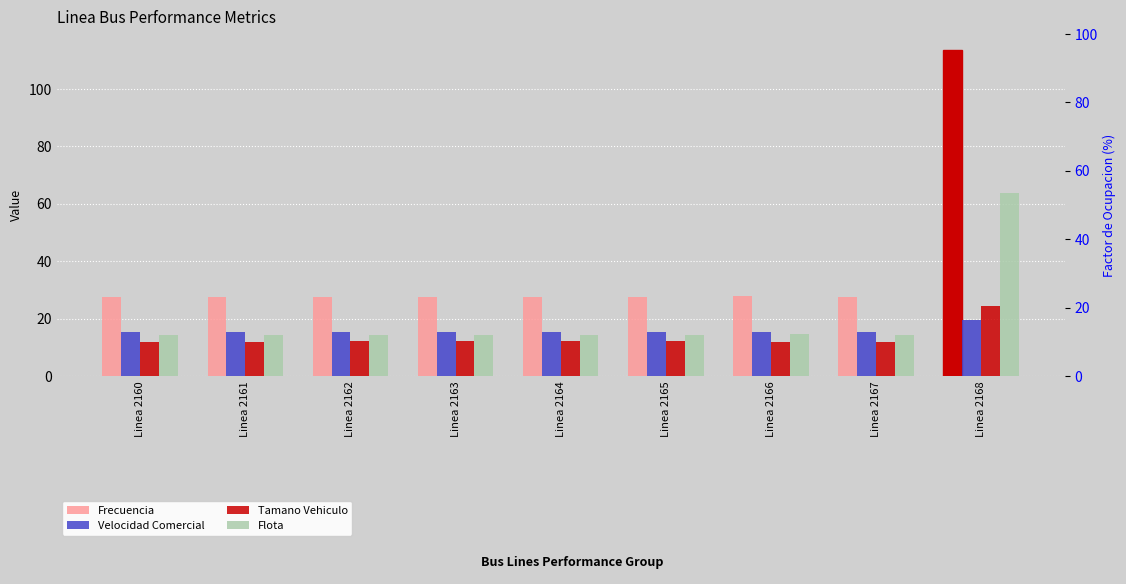

What is the average value of the Velocidad Comercial series?

15.7